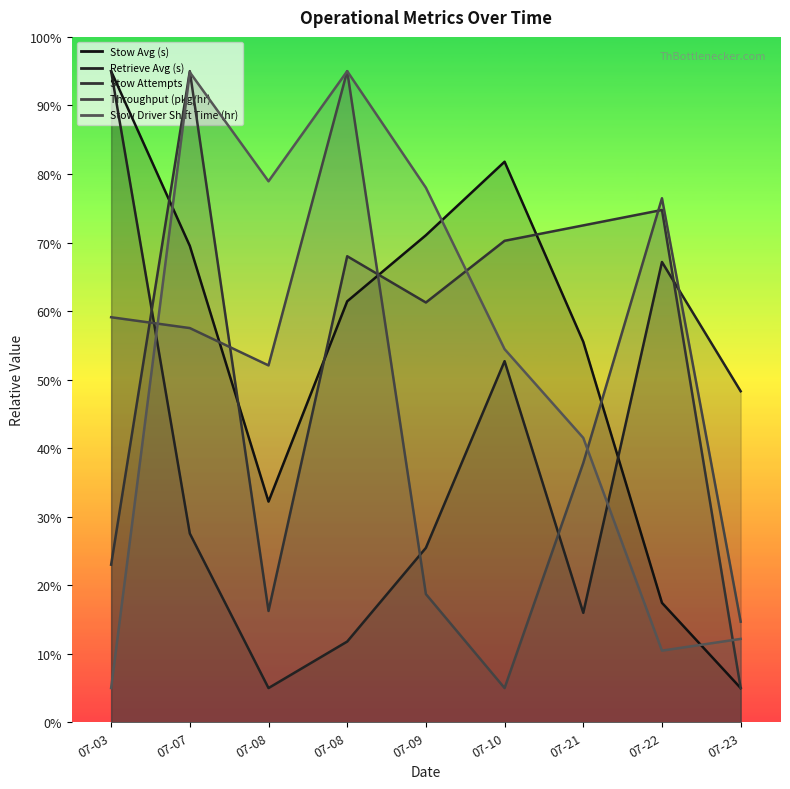

Reading left to right, what are all the values shown in this chart?

Stow Avg (s): 95.0	69.5	32.2	61.4	71.1	81.8	55.5	17.4	5.0
Retrieve Avg (s): 95.0	27.5	5.0	11.8	25.5	52.7	16.0	67.2	48.3
Stow Attempts: 23.0	95.0	16.2	68.0	61.2	70.2	72.5	74.8	5.0
Throughput (pkg/hr): 59.1	57.5	52.1	95.0	18.7	5.0	37.8	76.5	14.7
Stow Driver Shift Time (hr): 5.0	94.8	78.9	95.0	78.0	54.4	41.5	10.5	12.2